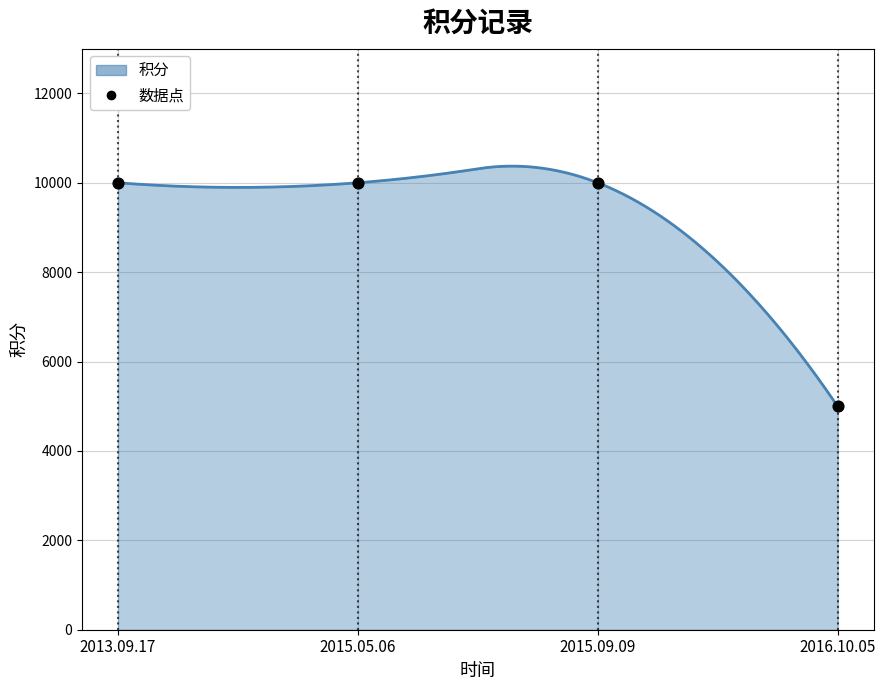

What is the ratio of the value at 2015.09.09 to the value at 2013.09.17?

1.0